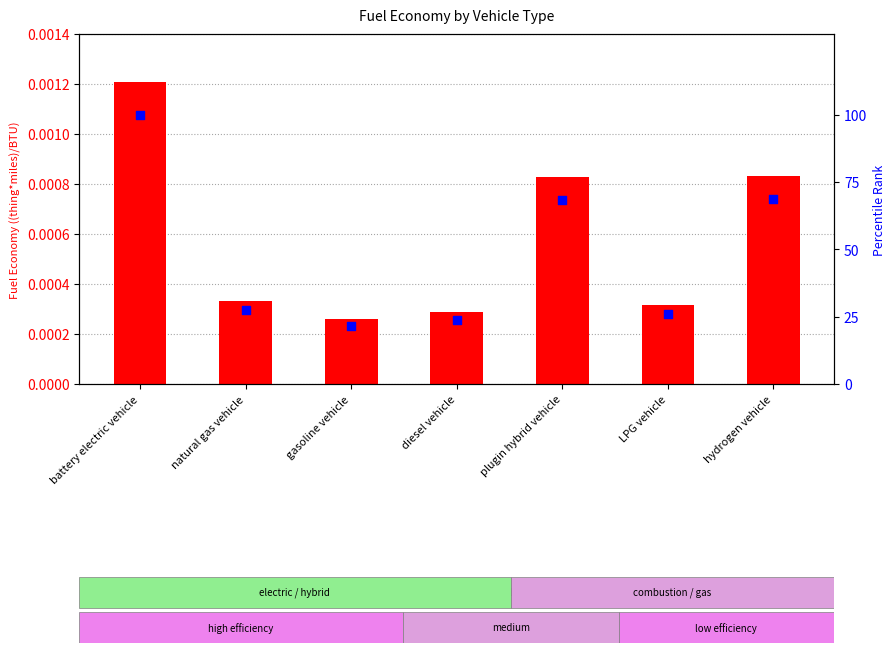

What is the total value across all series at gasoline vehicle?

21.6